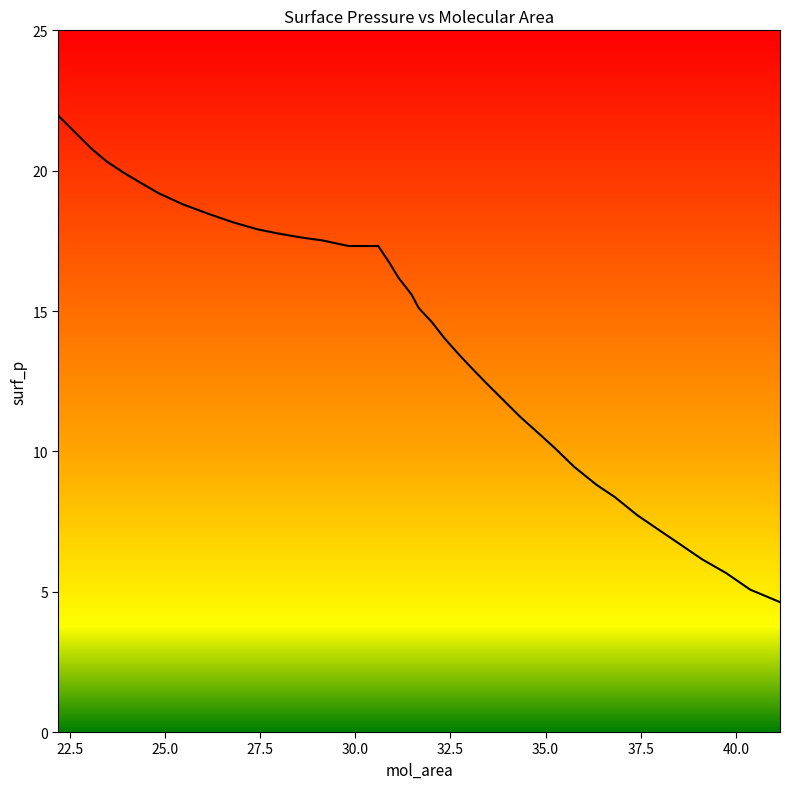

What is the difference between the maximum and minimum values?

17.3